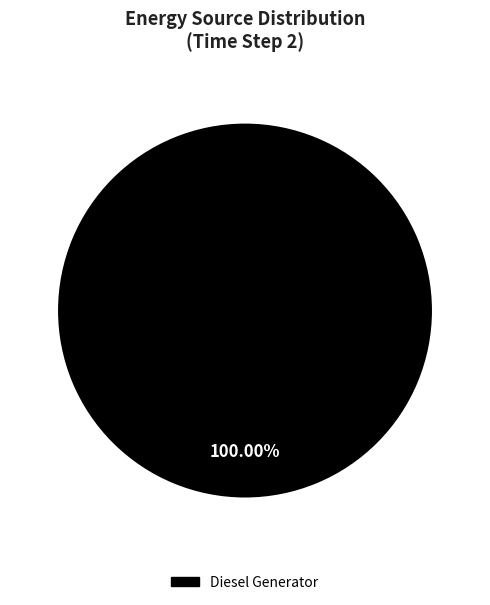

Count the number of slices in the pie.

1